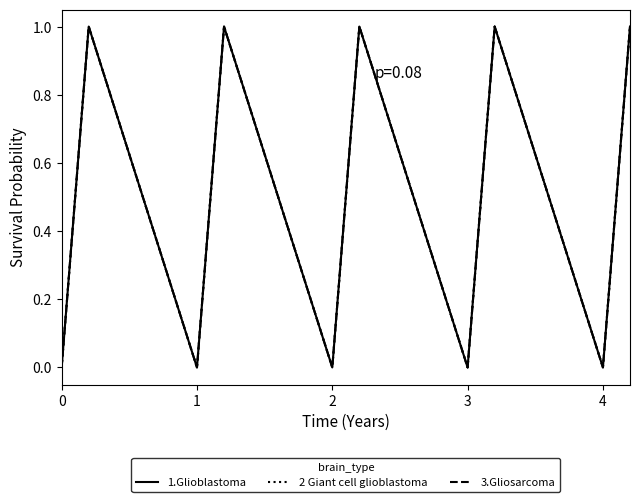

Does the chart display data point markers on the line(s)?

No